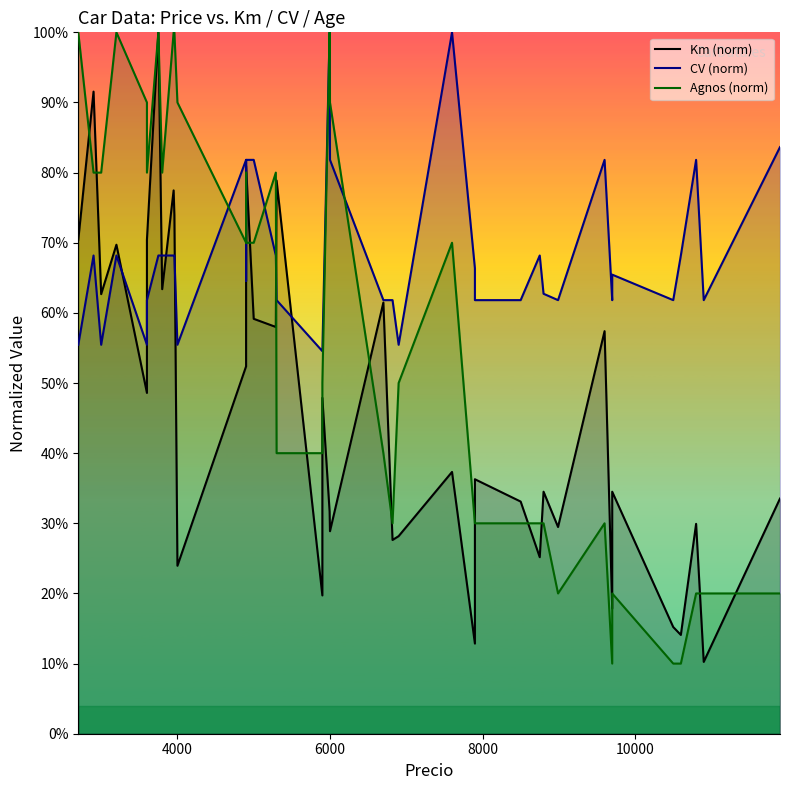

How many lines are shown in the chart?

3